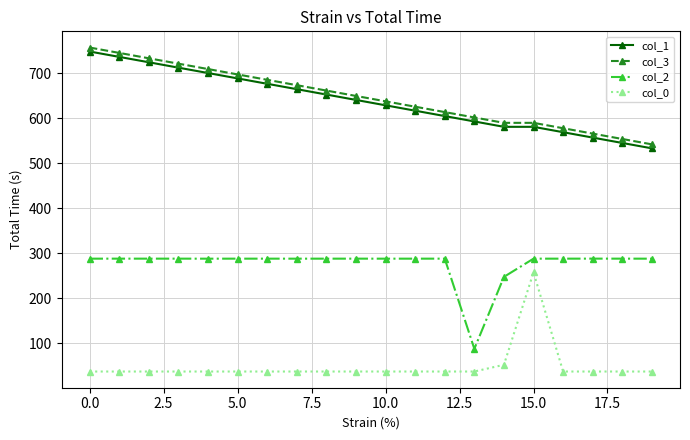

What is the average value of the col_1 series?

638.2